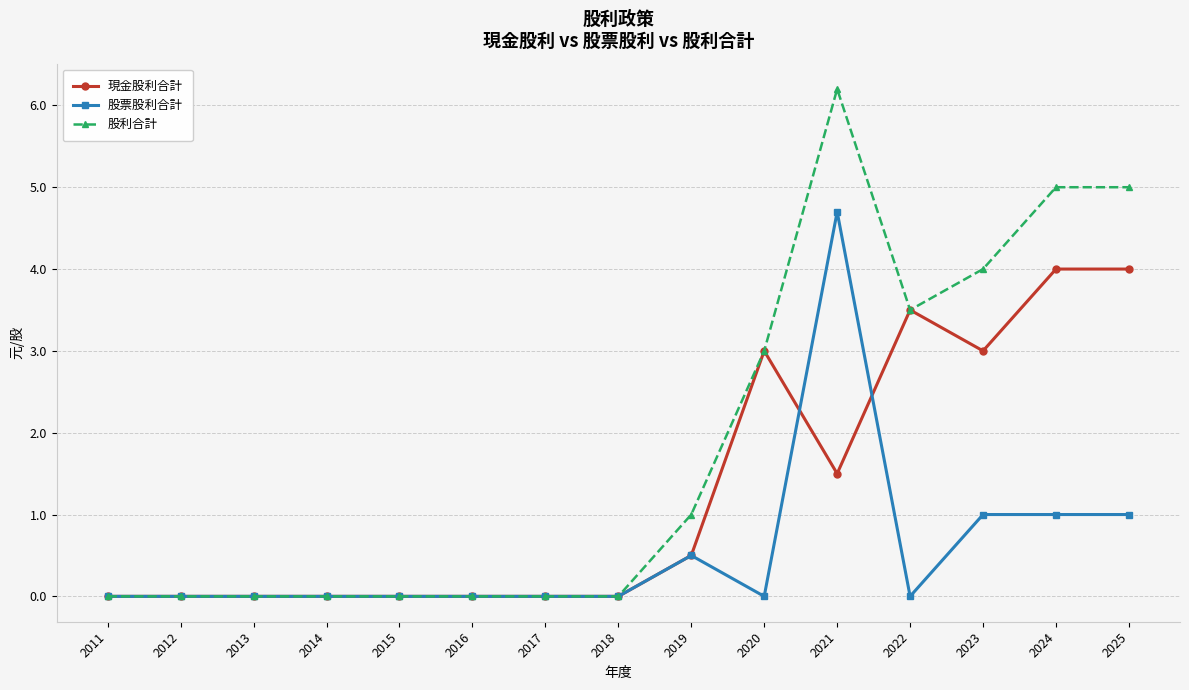

What is the spread (max minus min) of values at 2021?

4.7